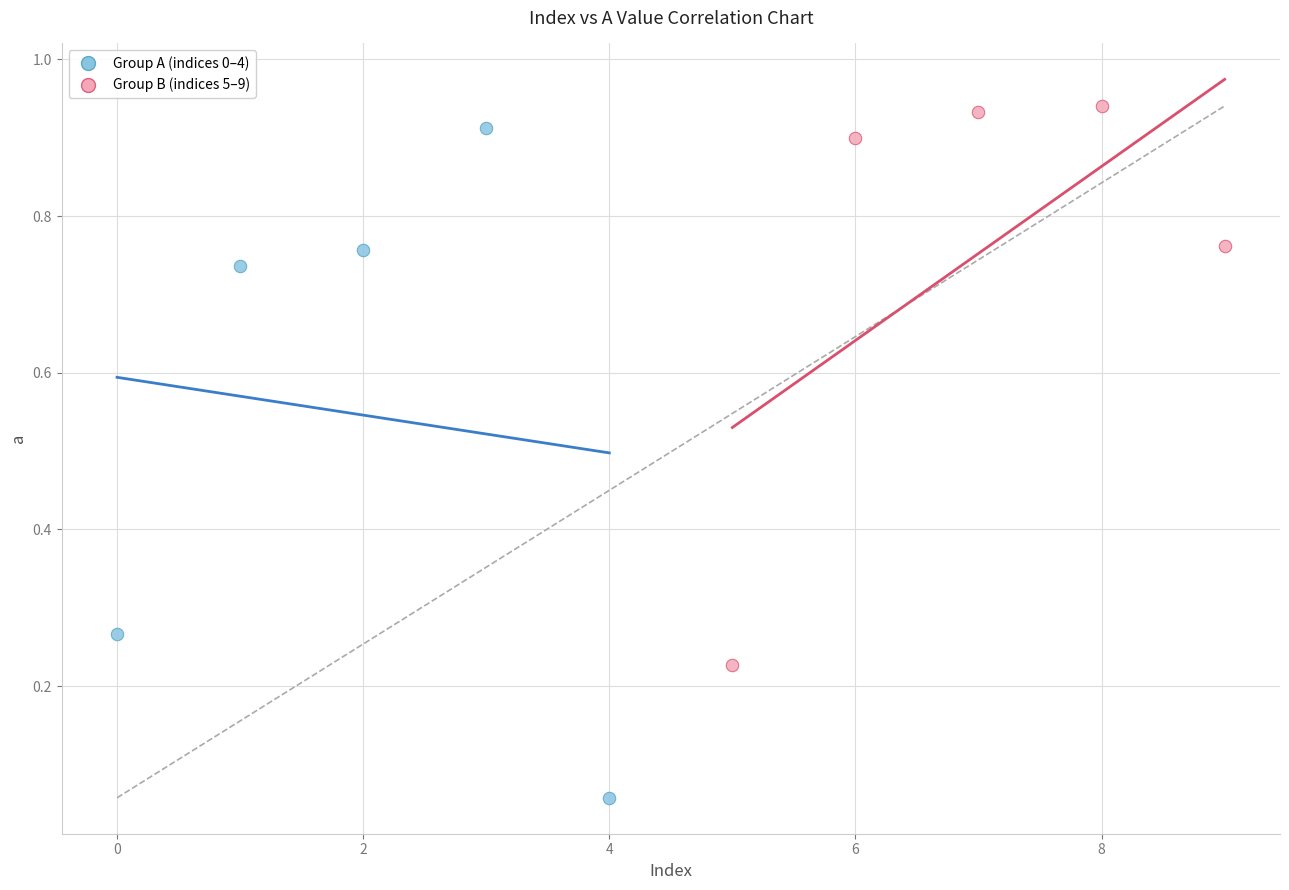

Which series has the widest spread of Y values?

Group A (indices 0–4)